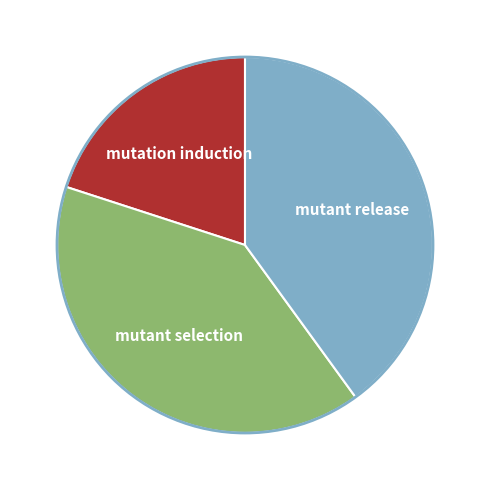

Does mutant release account for over 50% of the chart?

No